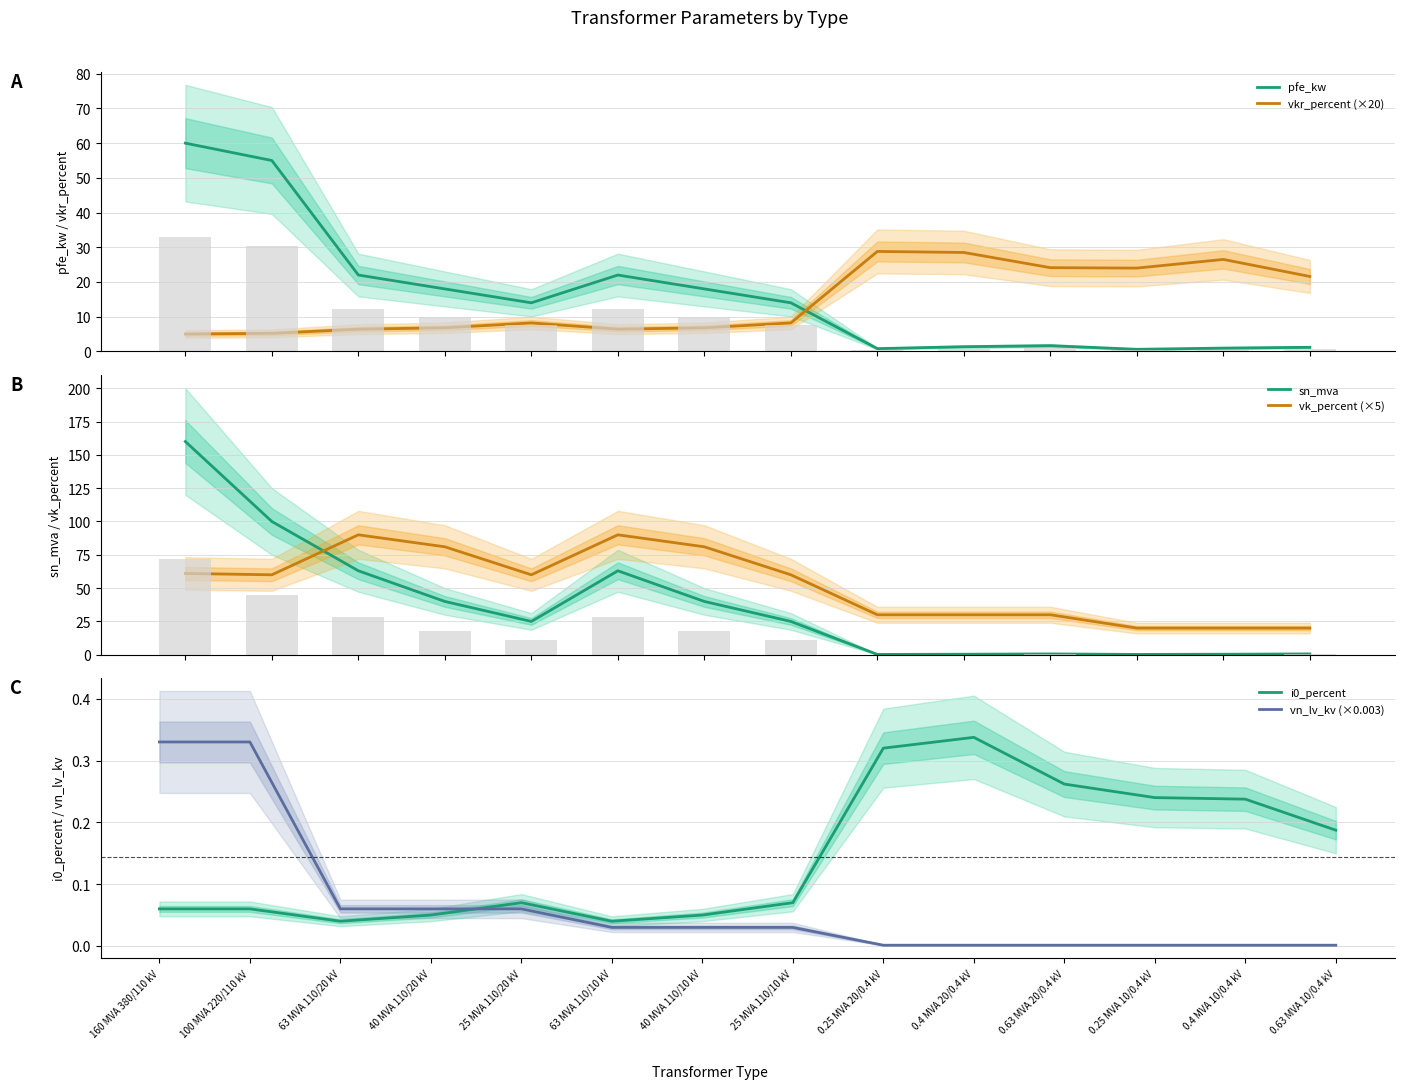

The value of pfe_kw at 25 MVA 110/10 kV is 14.0. True or false?

True